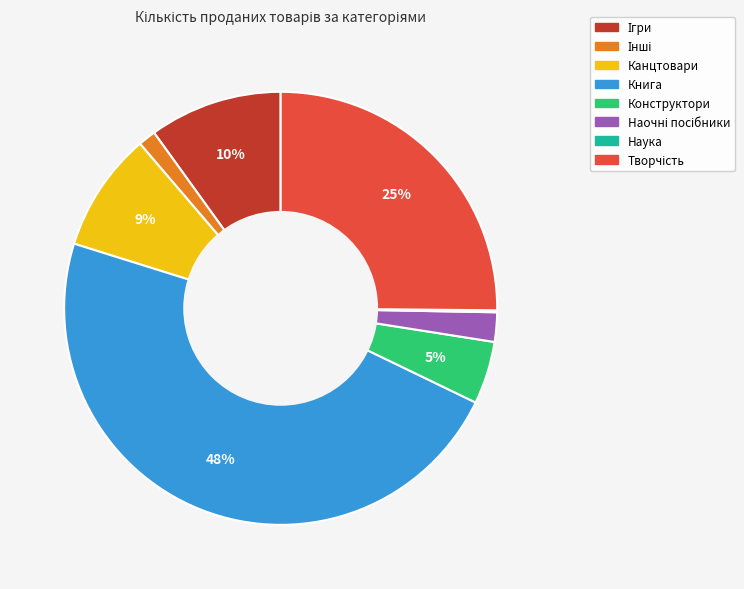

To the nearest percent, what is the difference between the largest and smallest slice percentages?

48%